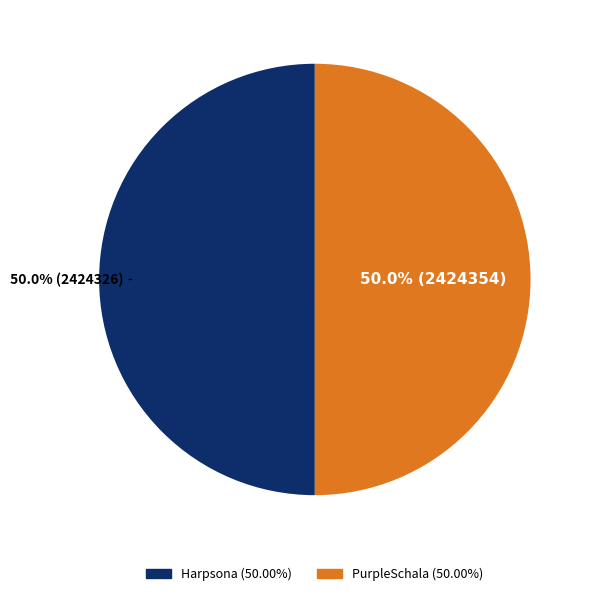

What percentage do Harpsona and PurpleSchala together represent?

100.0%